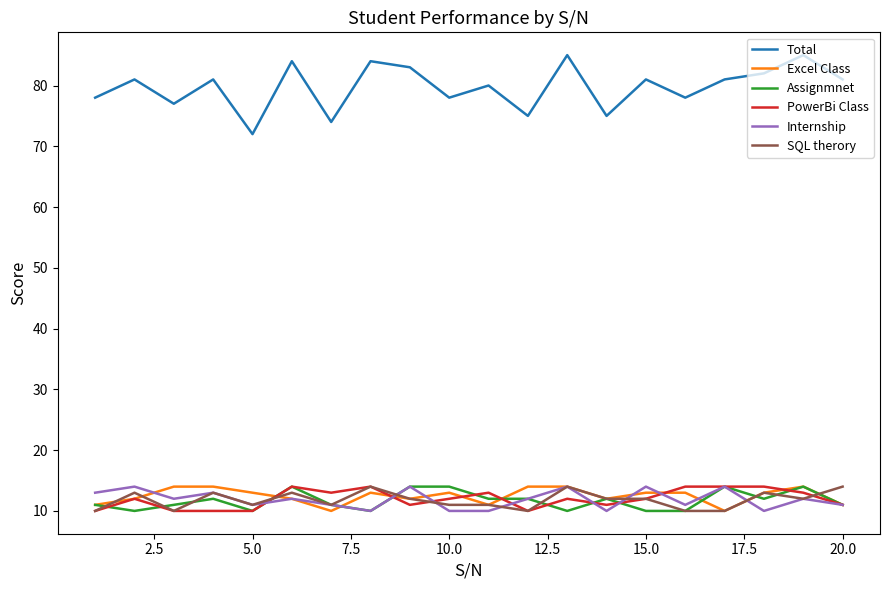

Which series has the largest total across all categories?

Total